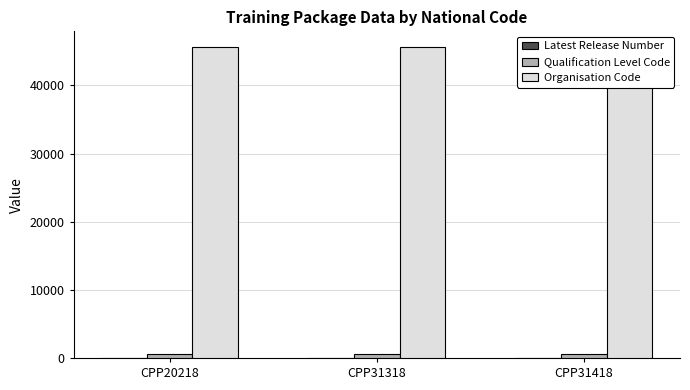

What is the minimum value shown in the chart?

3